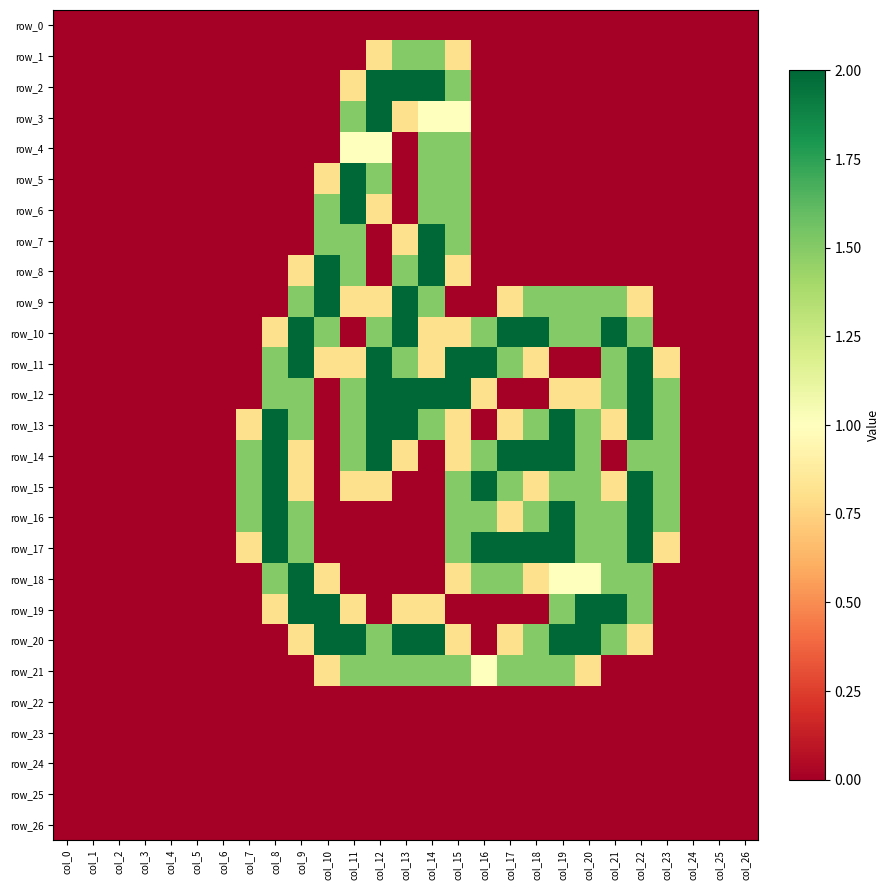

How many series are shown in this chart?

27